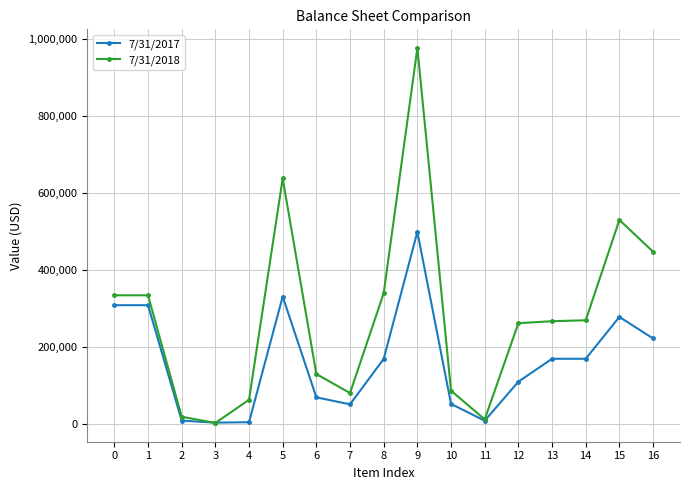

What is the value of the 7/31/2018 point at the 9th from the left?

338757